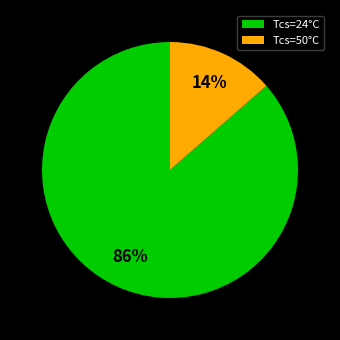

To the nearest percent, what is the combined percentage of Tcs=50°C and Tcs=24°C?

100%